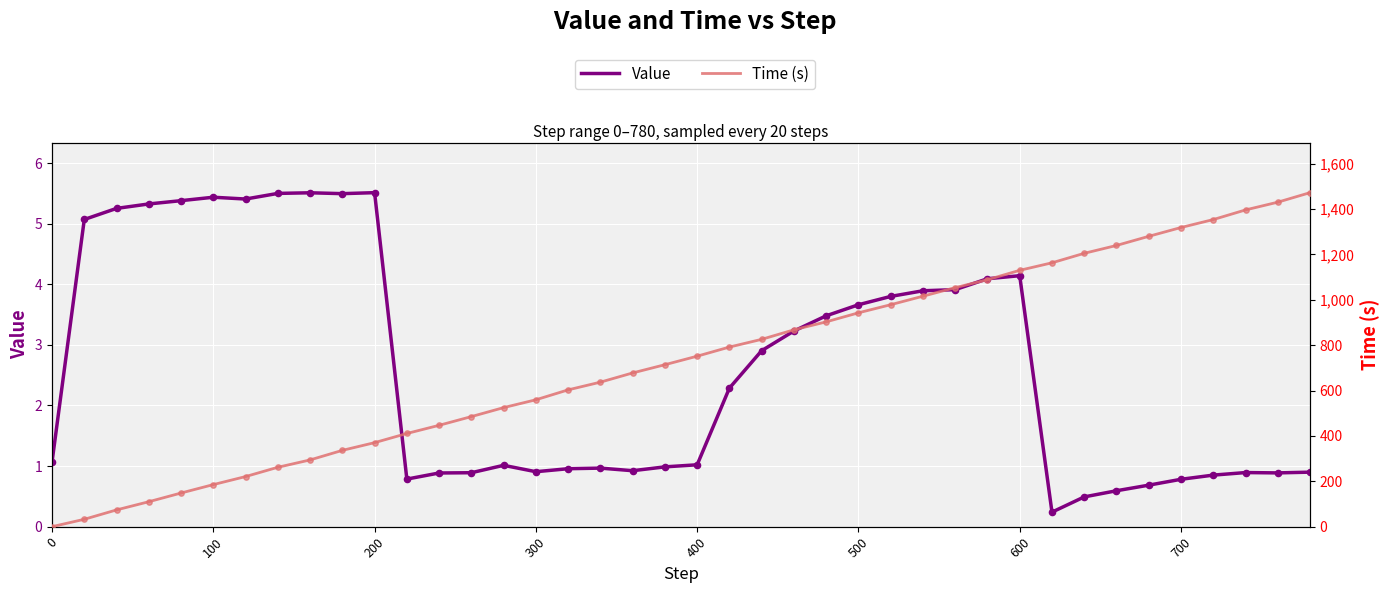

Which series has the widest spread of Y values?

Time (s)